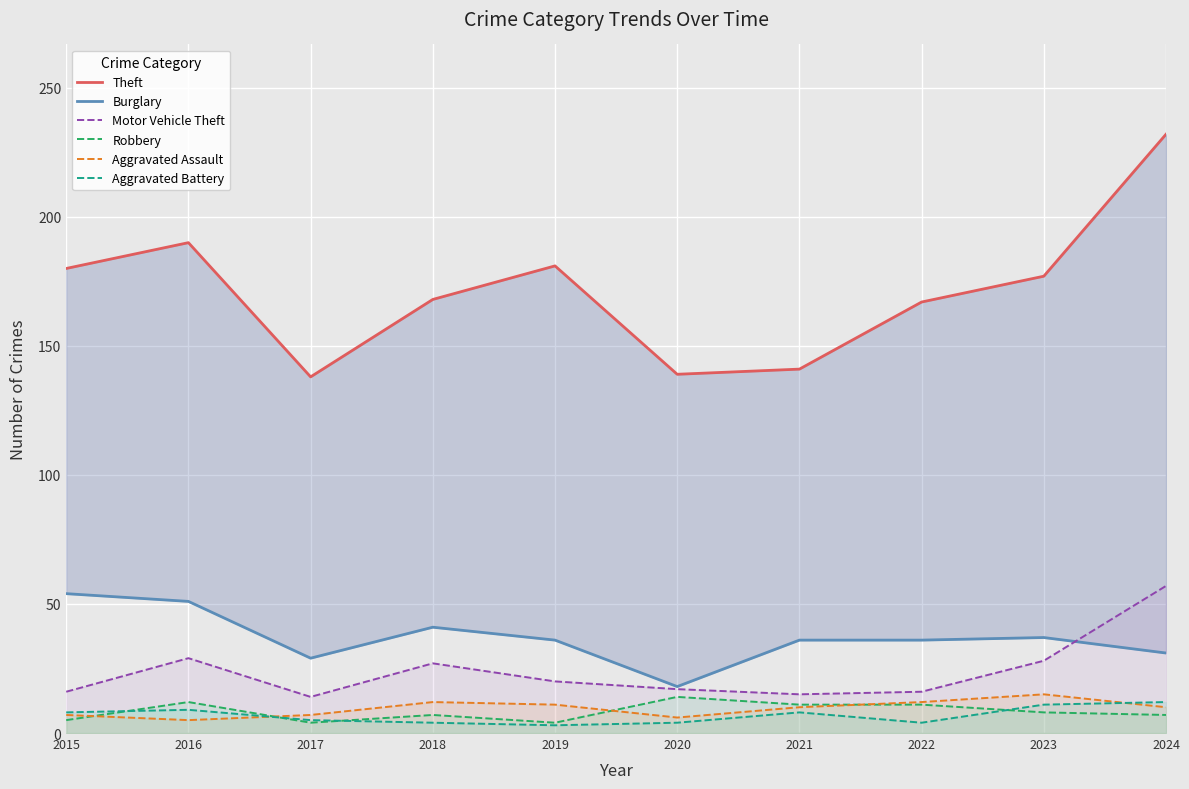

Is it true that Theft equals 167 at 2022?

True